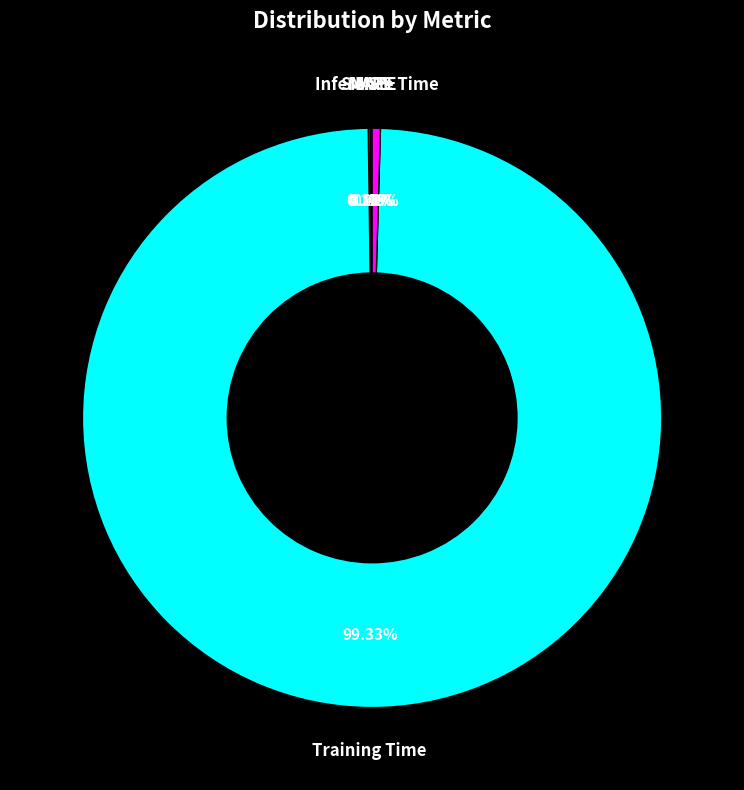

Is there any slice that represents more than half of the pie?

Yes